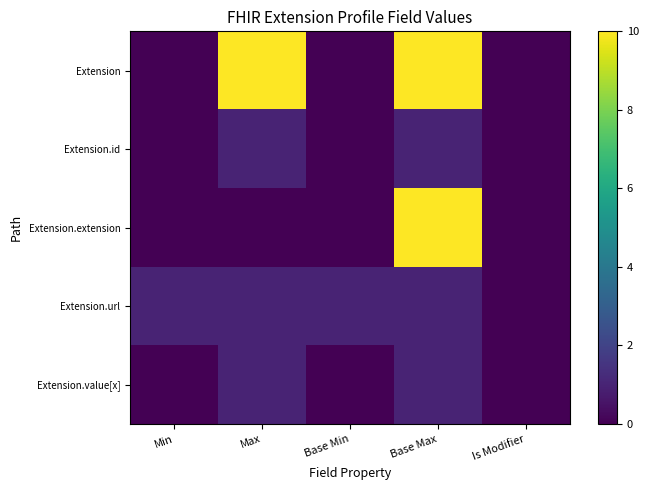

Which series has the largest range (max minus min)?

Extension